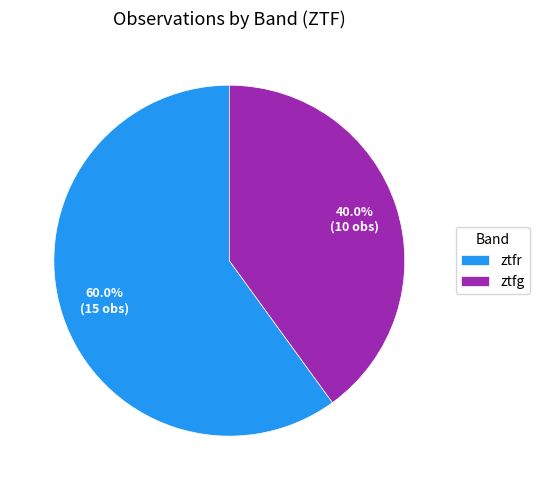

How many slices are in this pie chart?

2